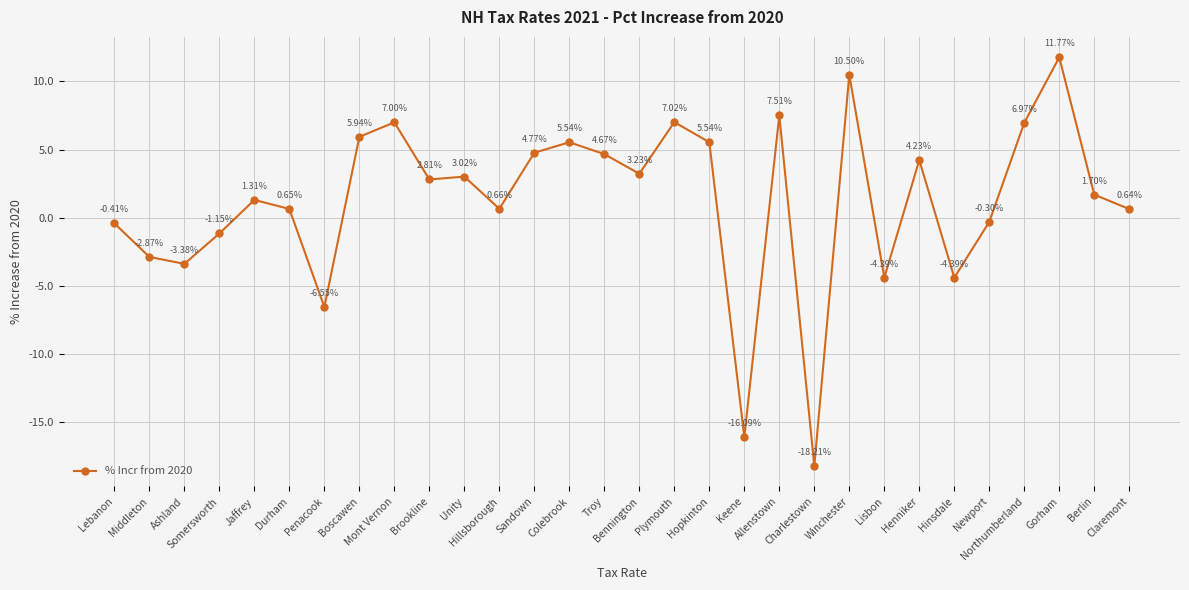

How many interior local valleys (lower than both neighbors) does the data have?

9